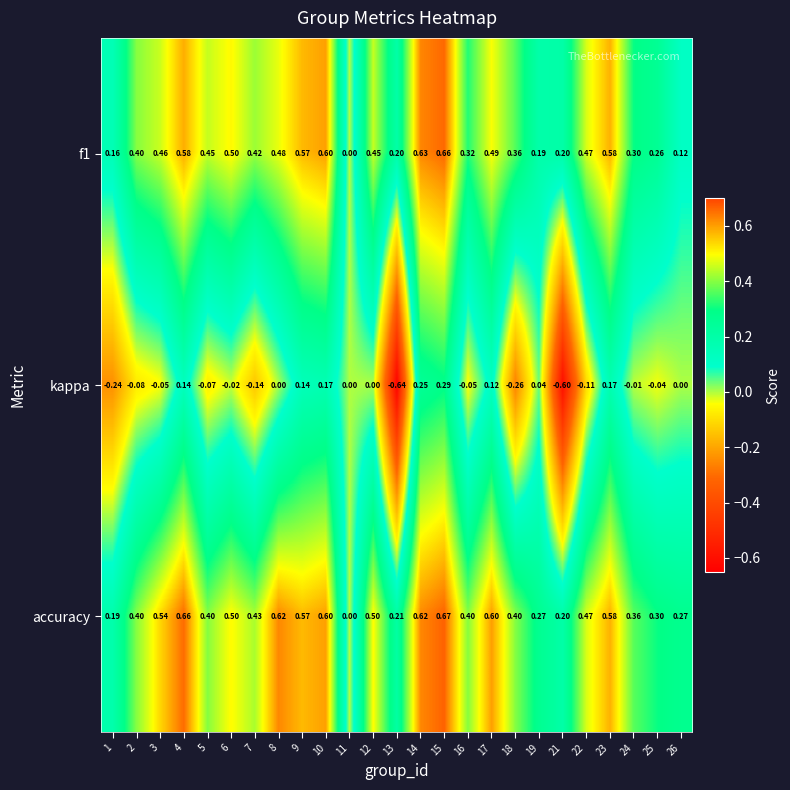

Which series has the largest total across all categories?

accuracy